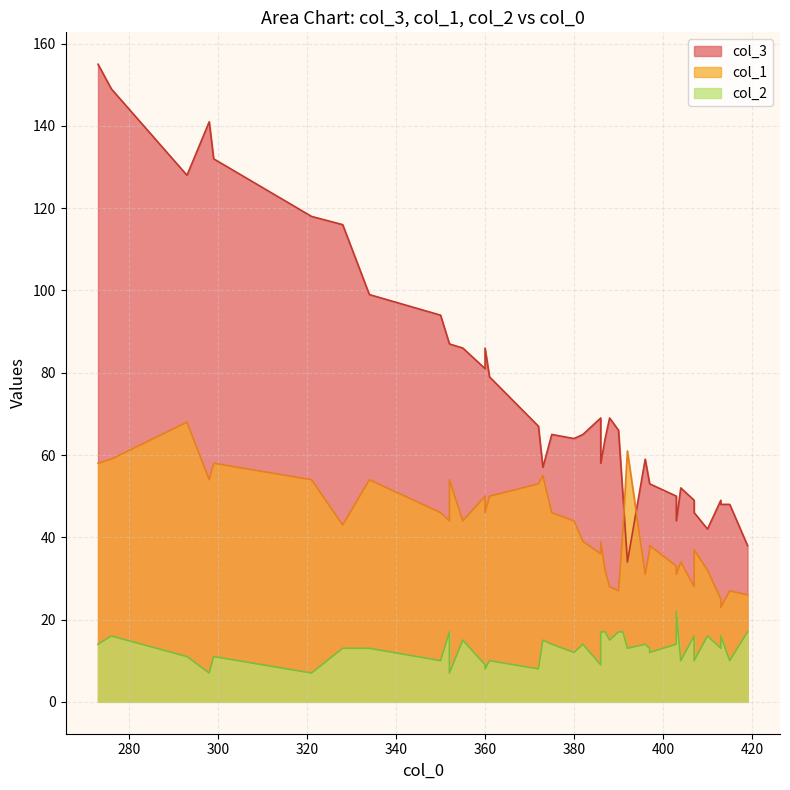

What is the minimum value shown in the chart?

7